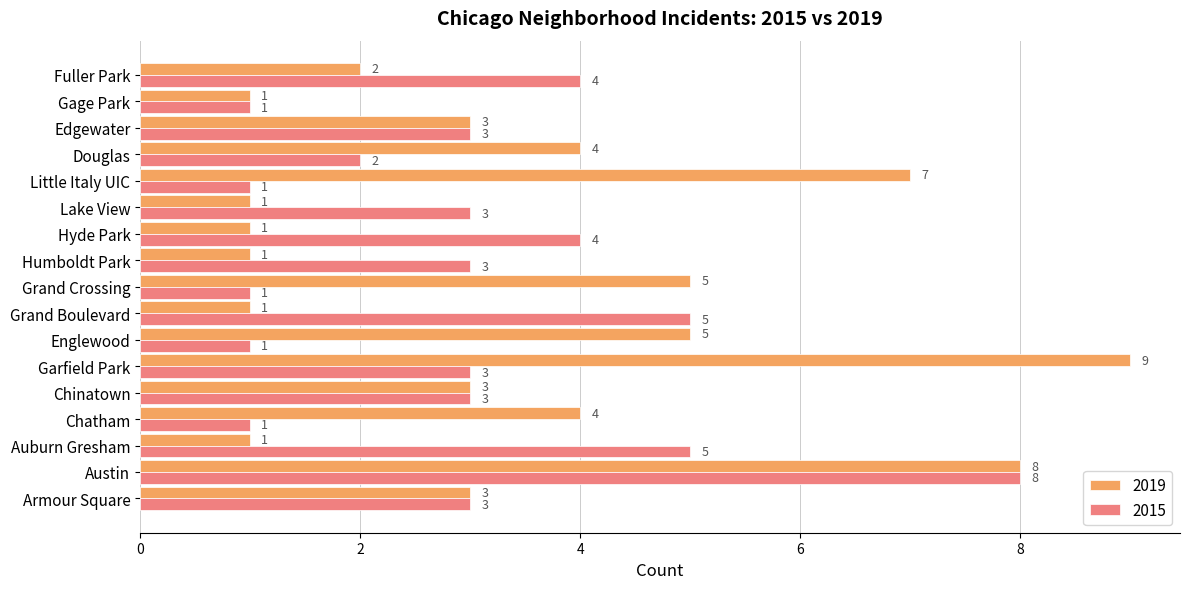

What is the spread (max minus min) of values at Englewood?

4